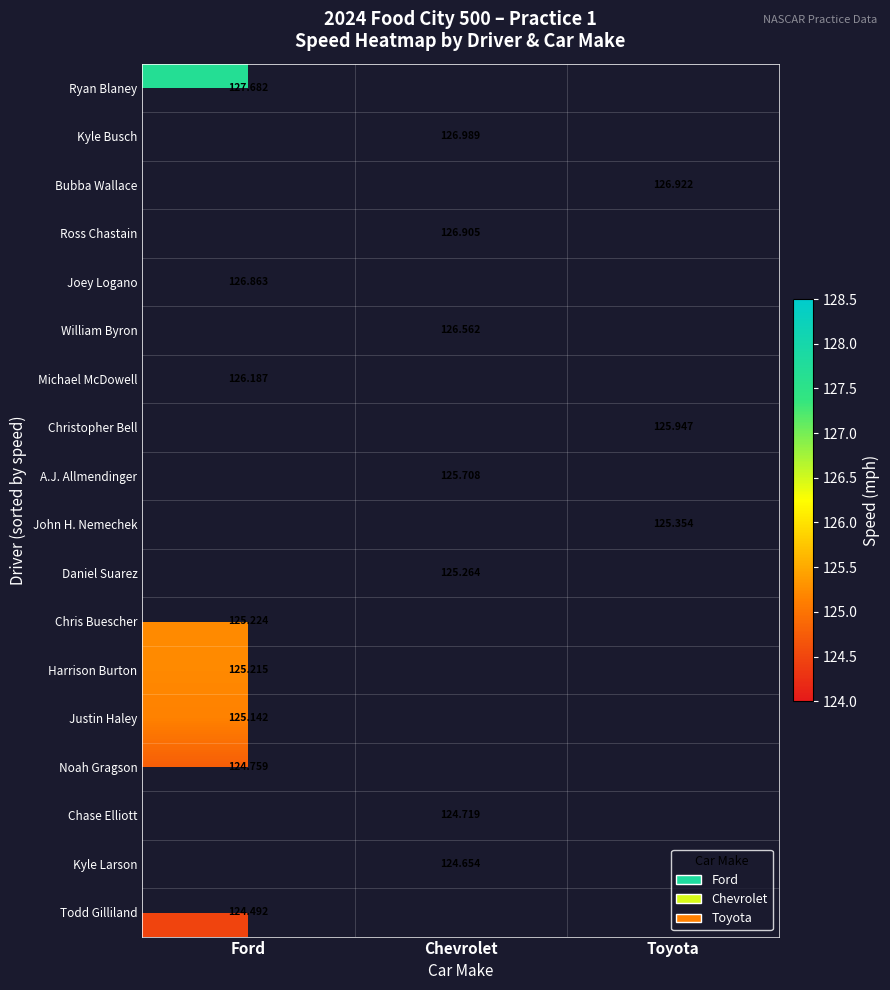

Which category has the highest value across all series?

Ford